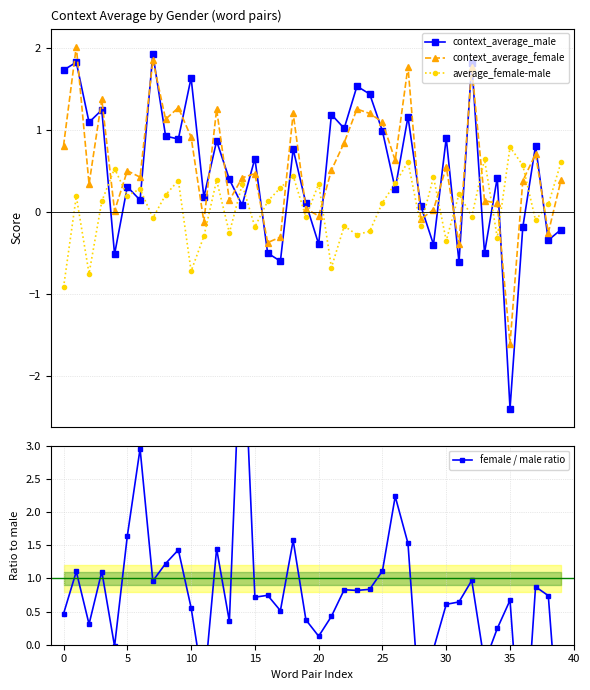

Which series has the largest total across all categories?

female / male ratio